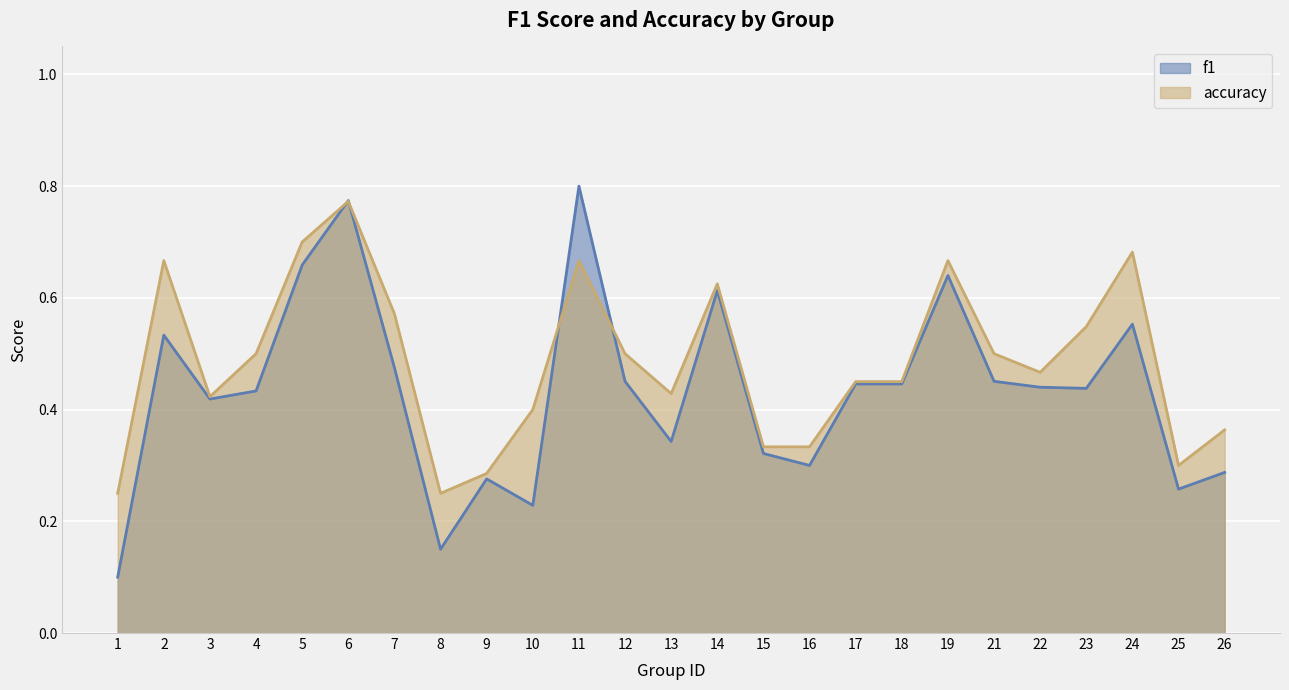

What is the sum of all accuracy values?

12.1